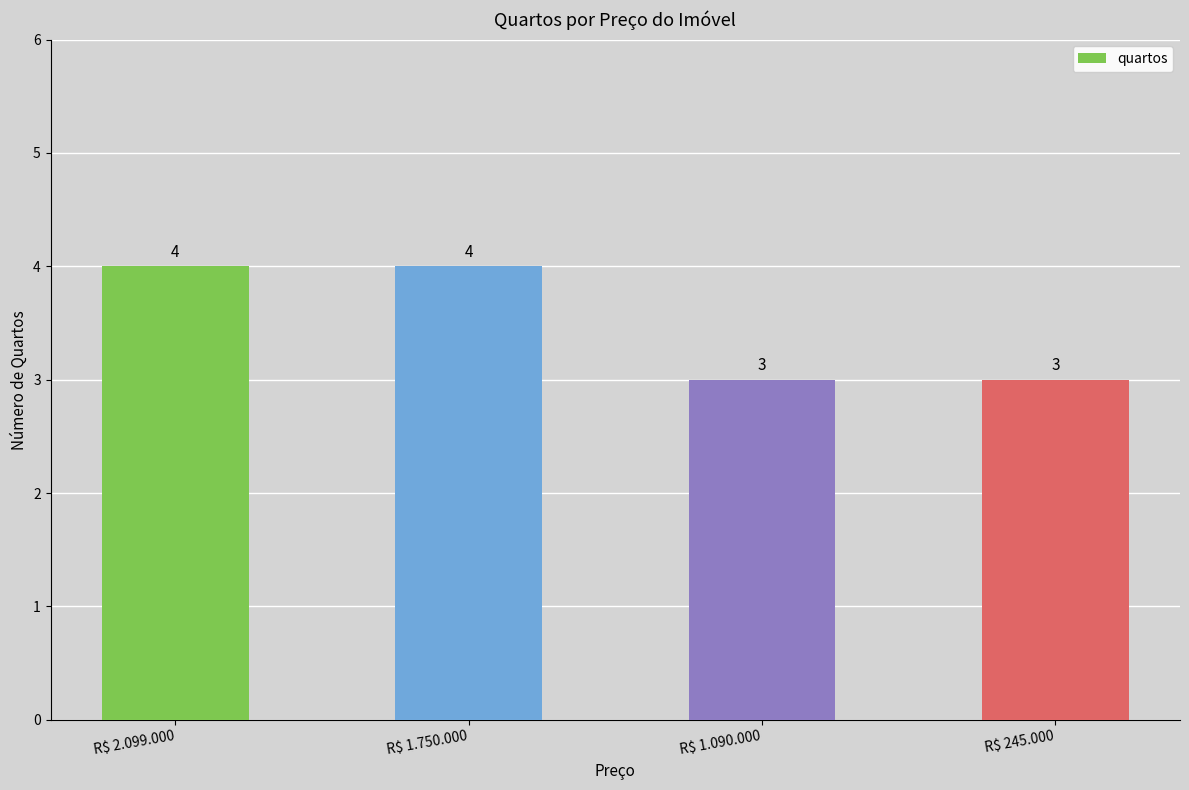

What is the approximate value at R$ 245.000?

3